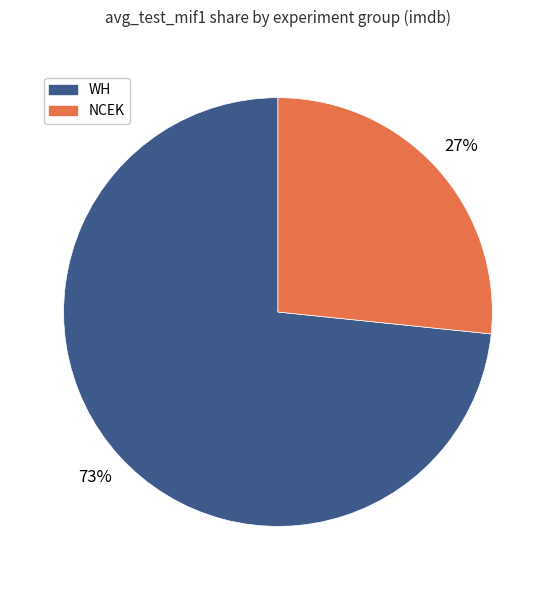

Count the number of slices in the pie.

2